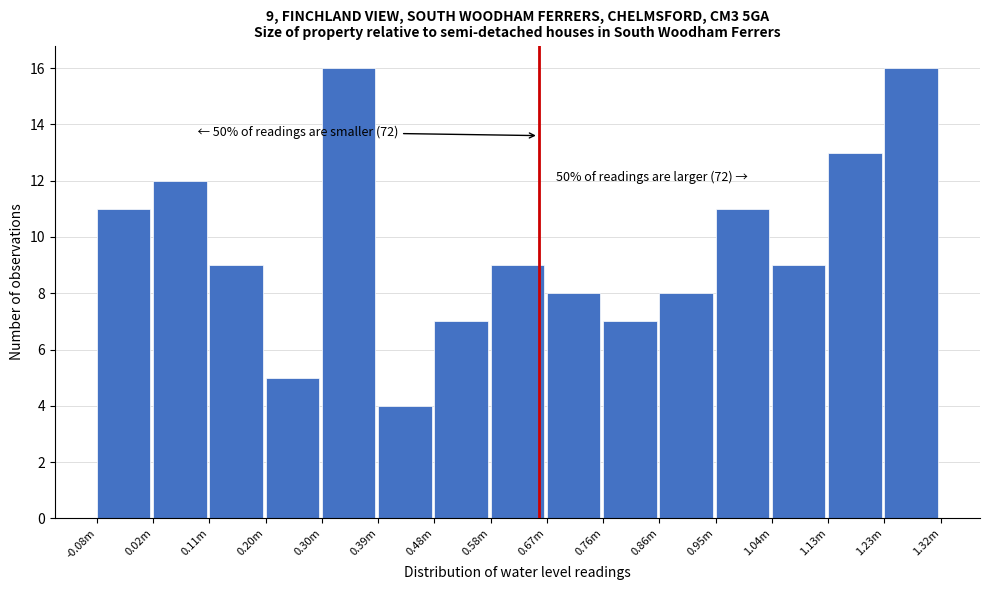

Reading left to right, what are all the values shown in this chart?

11	12	9	5	16	4	7	9	8	7	8	11	9	13	16